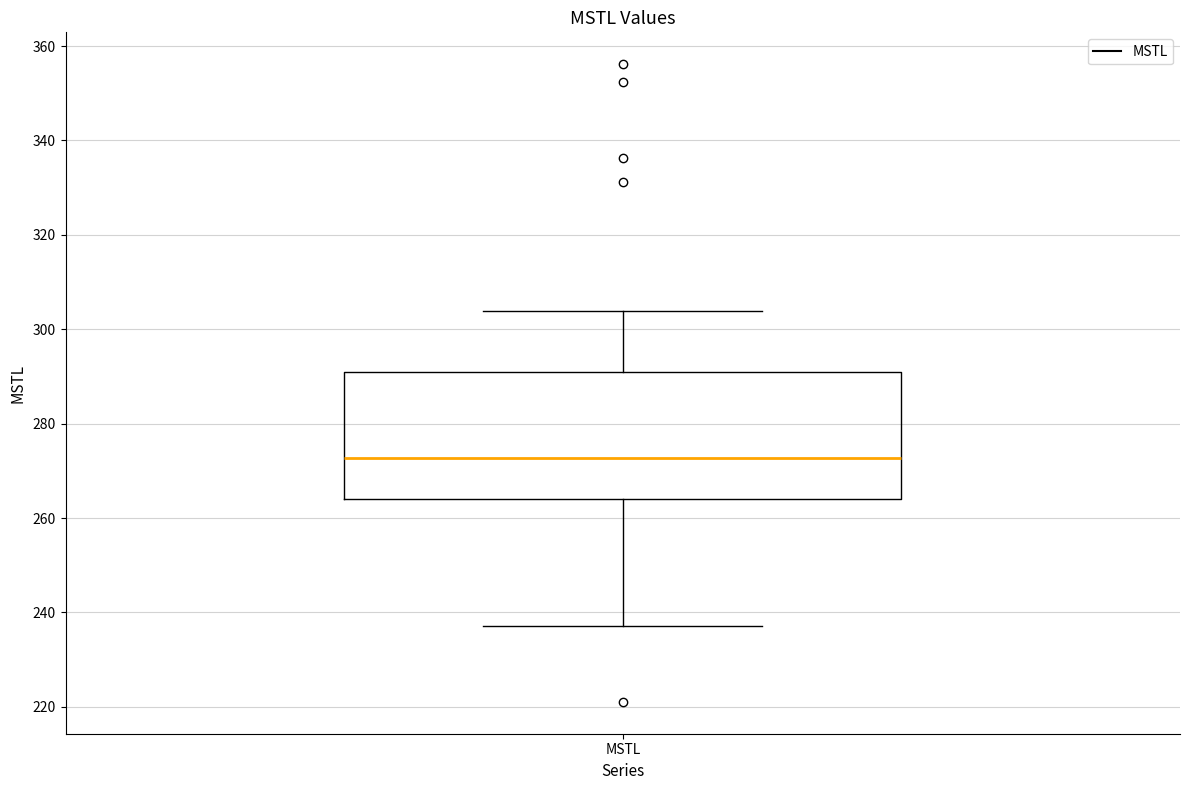

Where does the median line of the box for MSTL sit on the y-axis? The values are not printed on the chart, so give them approximately, as read against the axis.

272